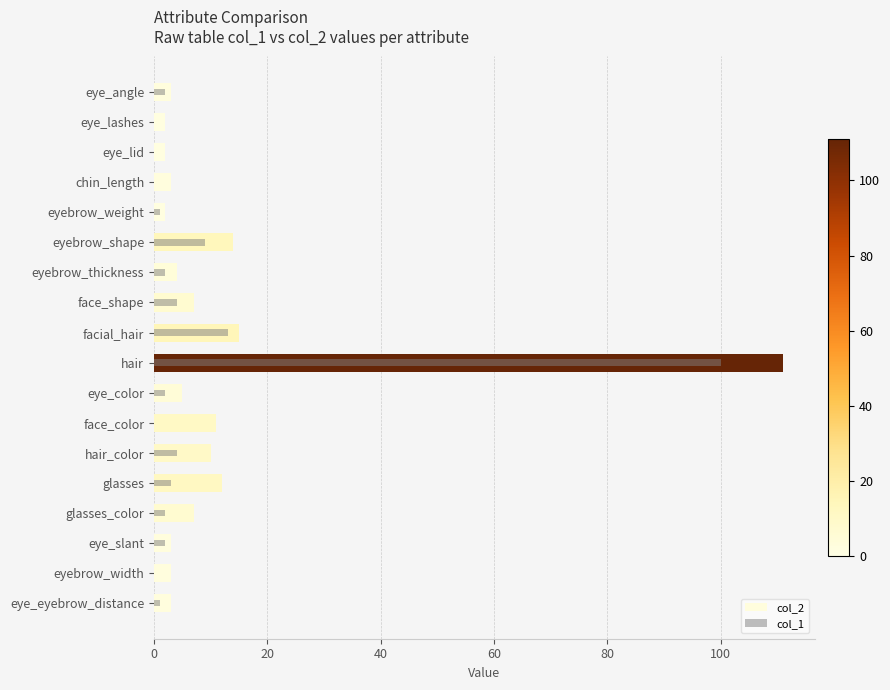

What is the average value of the col_1 series?

8